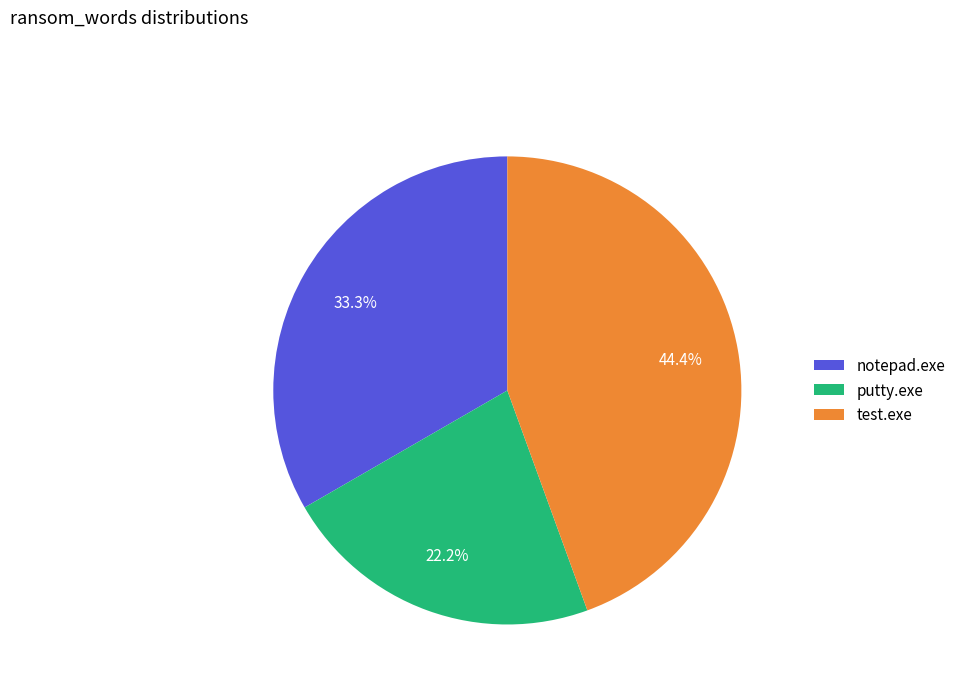

To the nearest percent, what is the combined percentage of putty.exe and test.exe?

67%